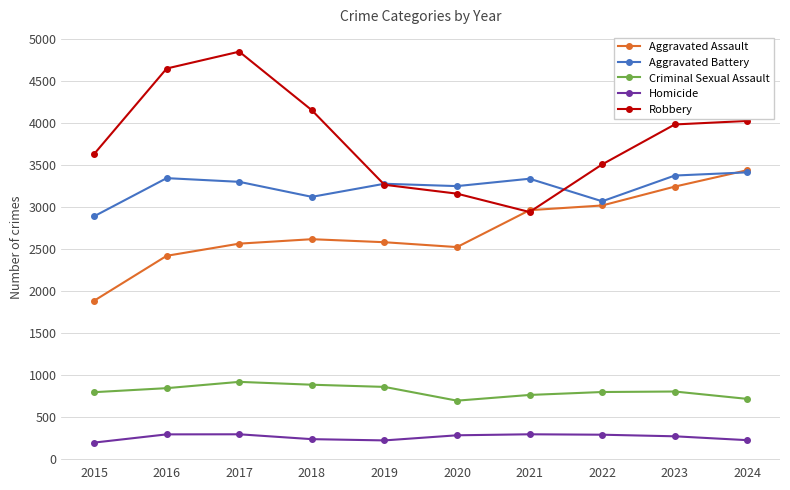

How many lines are shown in the chart?

5